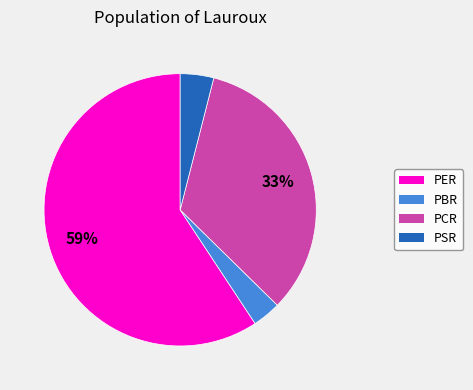

Is there a majority slice in this chart?

Yes